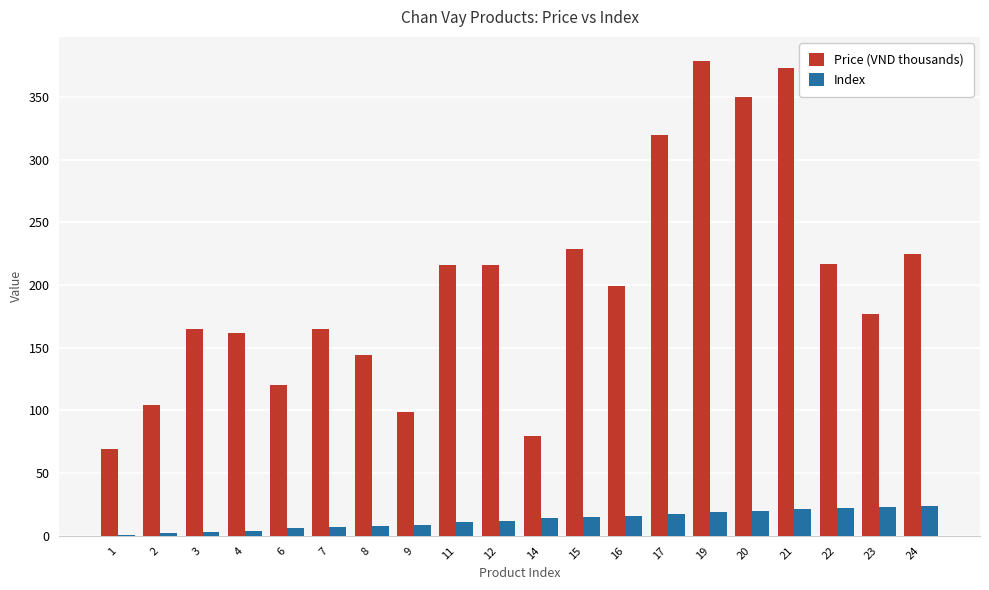

How many groups of bars are there?

20